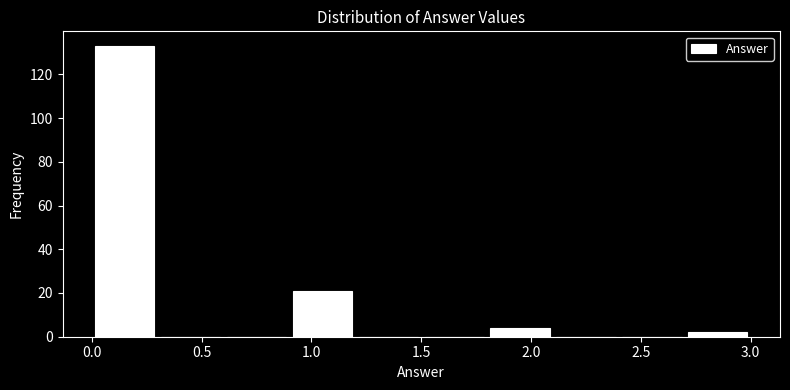

Reading left to right, transcribe this chart: for each bar, give the range it covers on the x-axis and its height. The values are not printed on the chart, so give them approximately, as read against the axis.

0.0 to 0.3: 134
0.3 to 0.6: 0
0.6 to 0.9: 0
0.9 to 1.2: 22
1.2 to 1.5: 0
1.5 to 1.8: 0
1.8 to 2.1: 4
2.1 to 2.4: 0
2.4 to 2.7: 0
2.7 to 3.0: 2